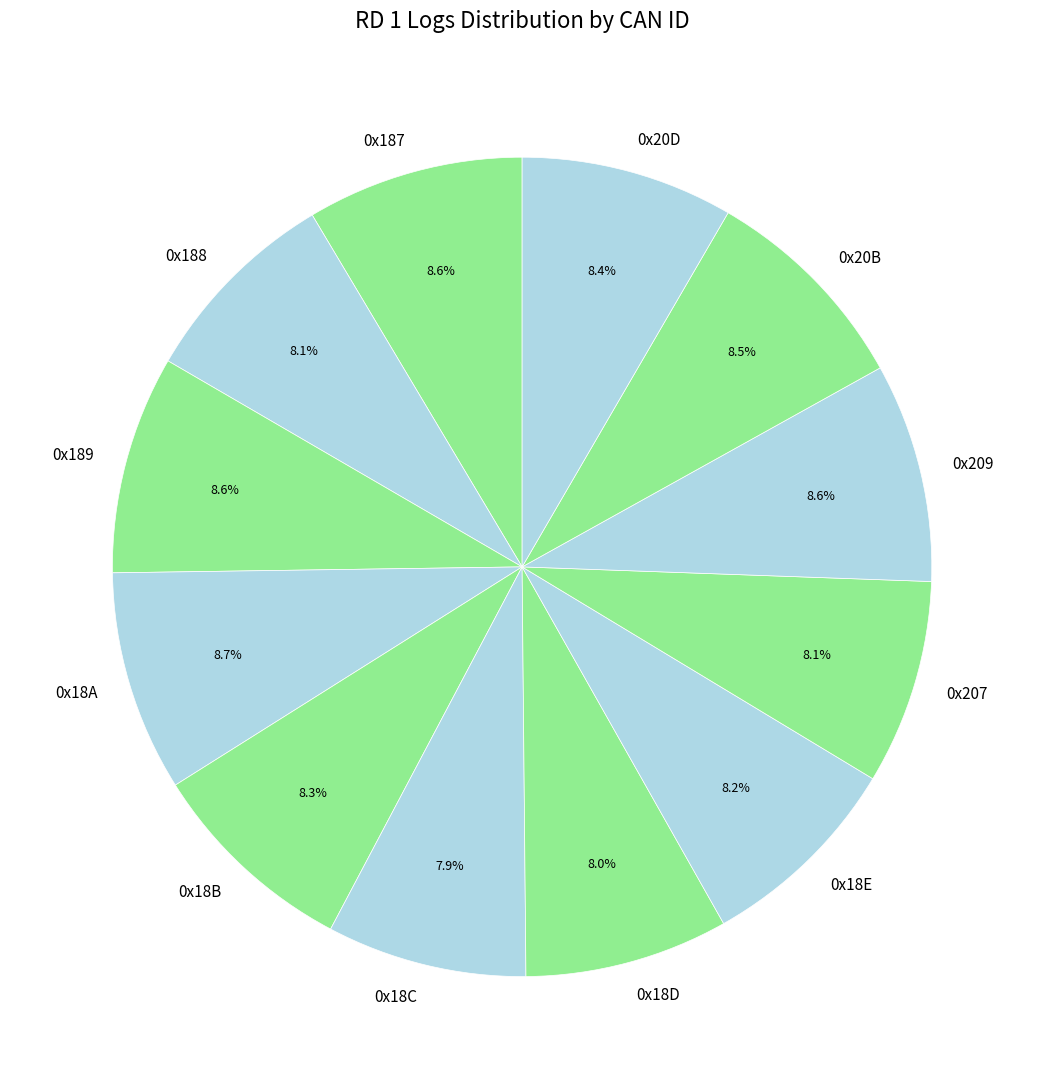

Does 0x18B represent more than half of the total?

No